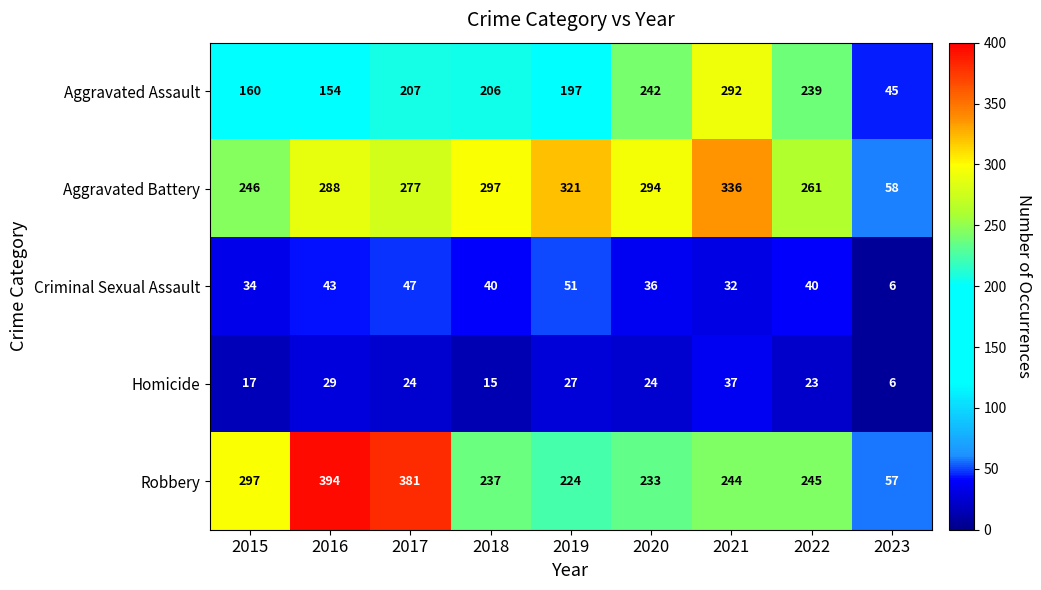

What is the total value across all series at 2015?

754